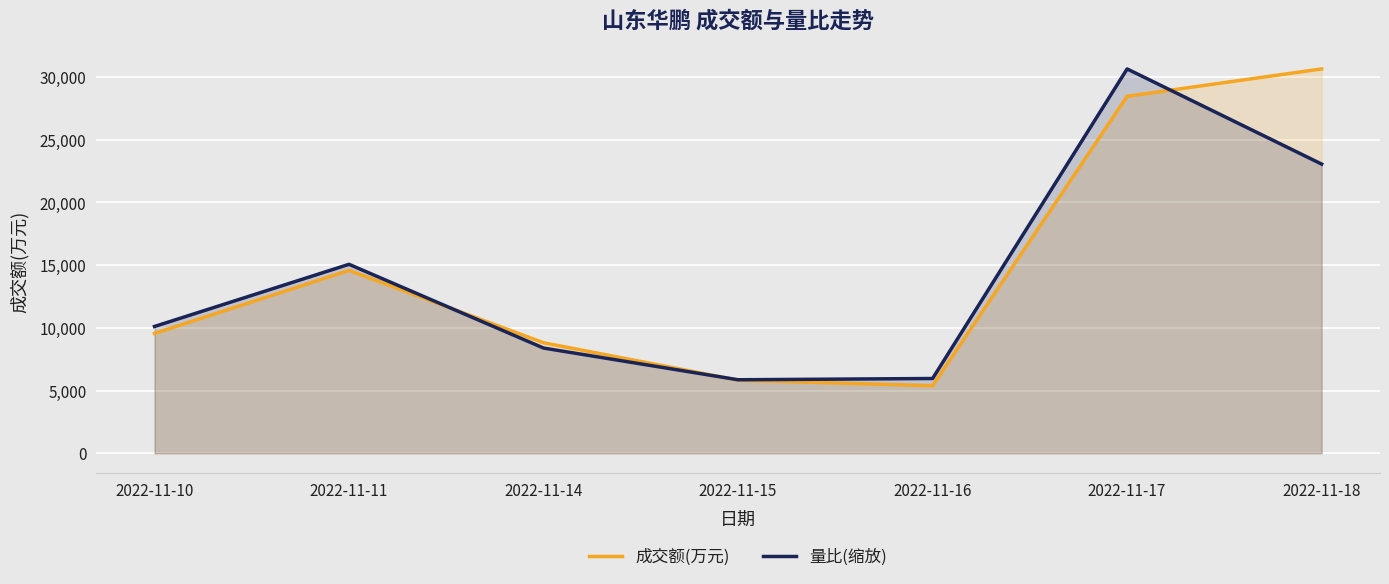

At how many categories does at least one series exceed 11131?

3